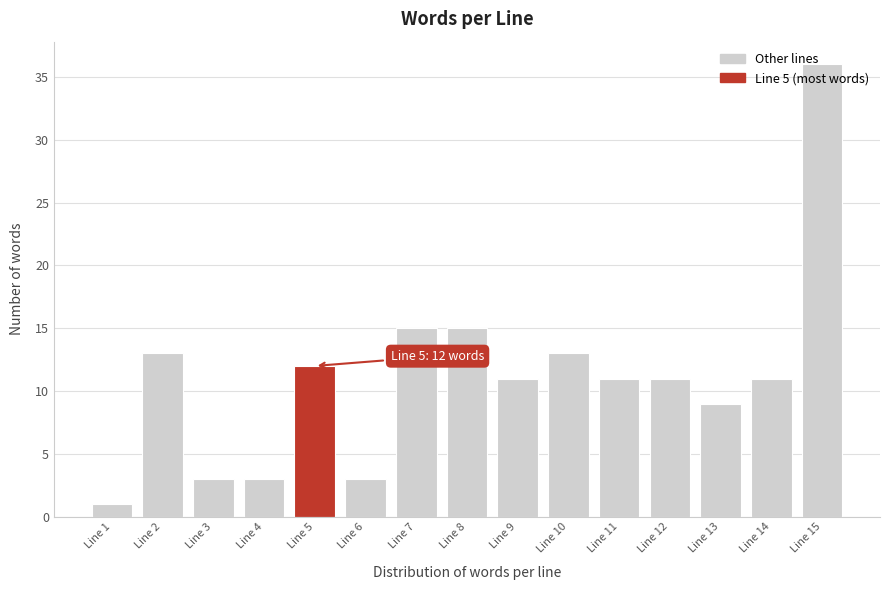

Which label corresponds to the largest value in the chart?

Line 15